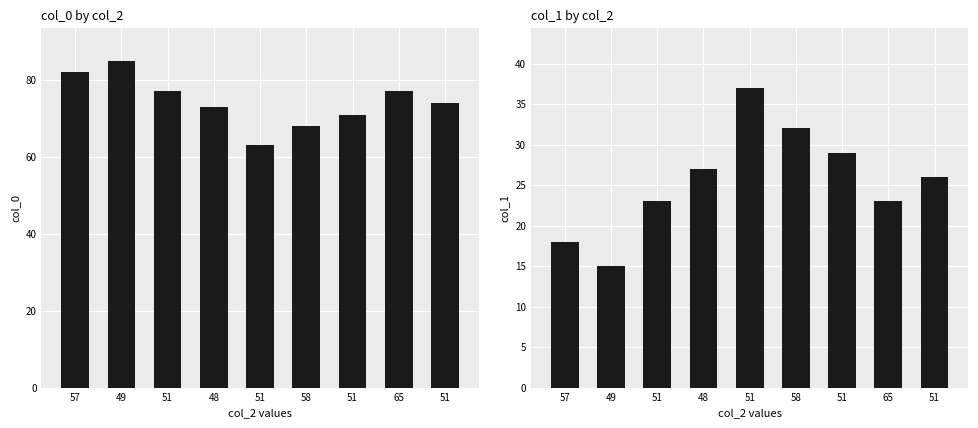

What is the difference between the second highest and minimum values in the col_1 series?

17